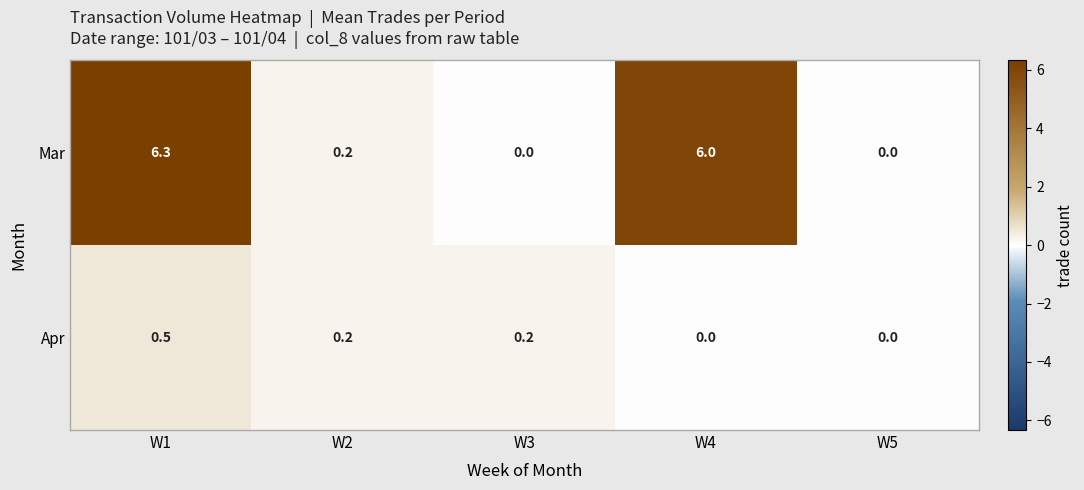

What is the highest value of the Mar series?

6.3